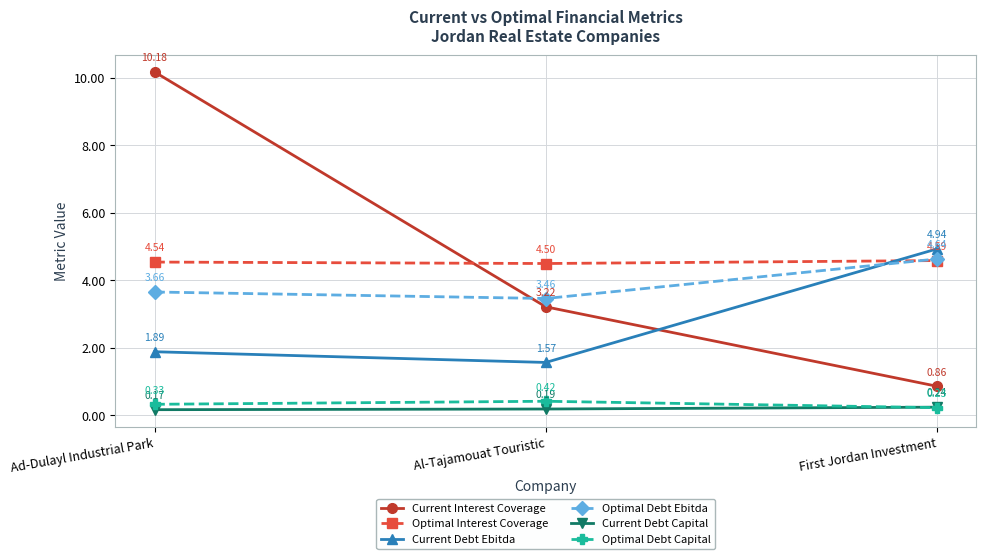

Rank the categories by Current Interest Coverage value from highest to lowest.

Ad-Dulayl Industrial Park, Al-Tajamouat Touristic, First Jordan Investment